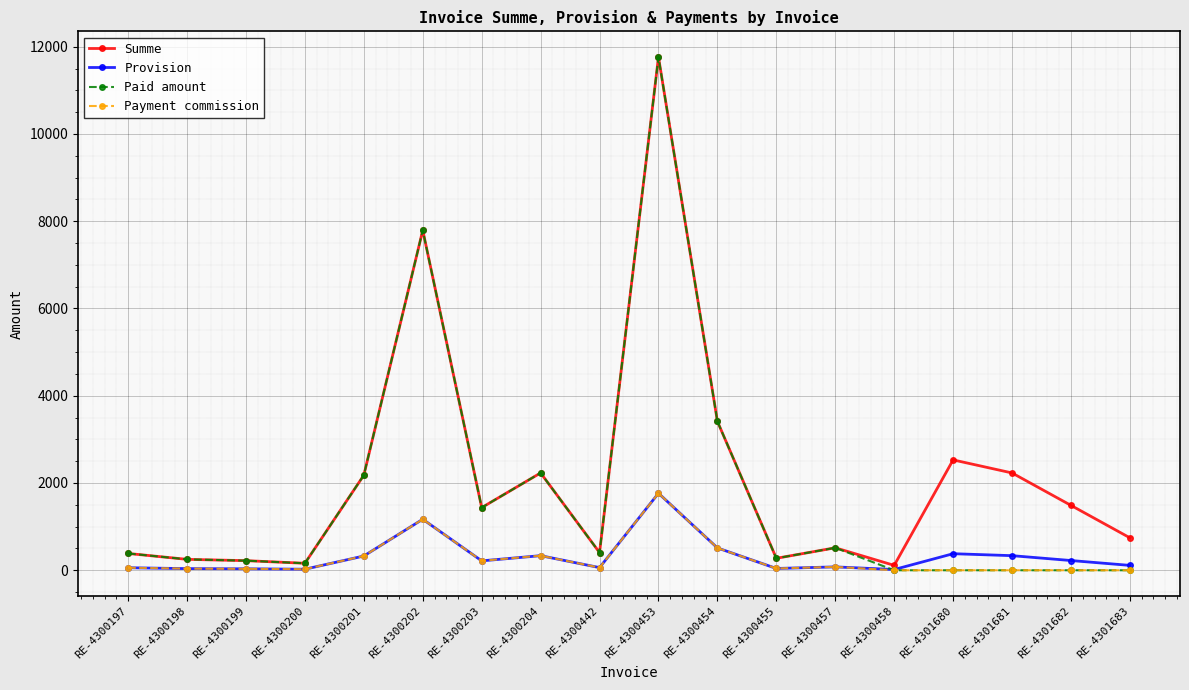

At which label is Provision closest to 890?

RE-4300202